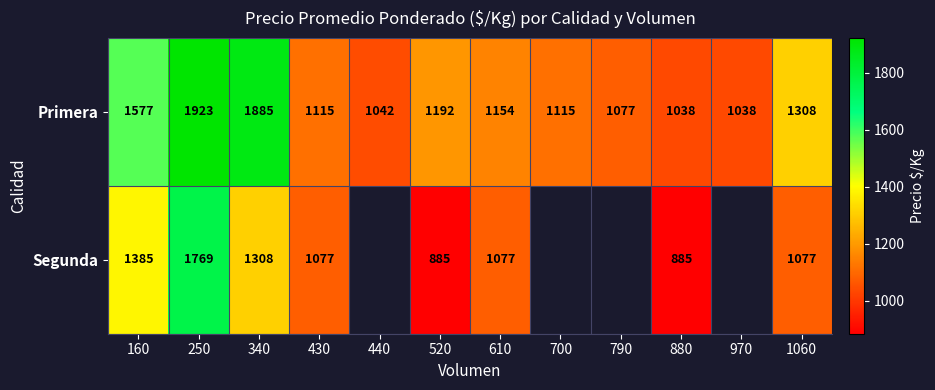

Is the value of Primera at 880 greater than the value of Segunda at 610?

No